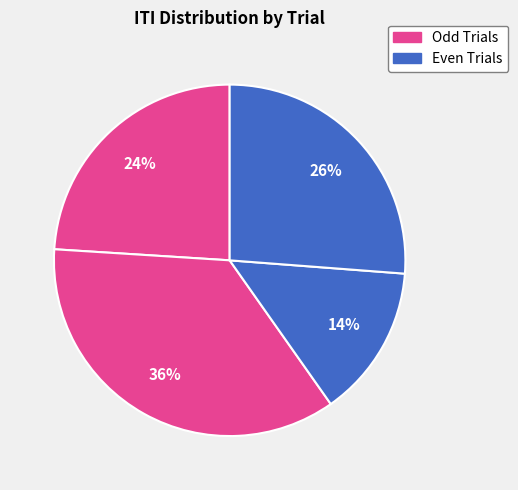

How many segments does this pie chart have?

4